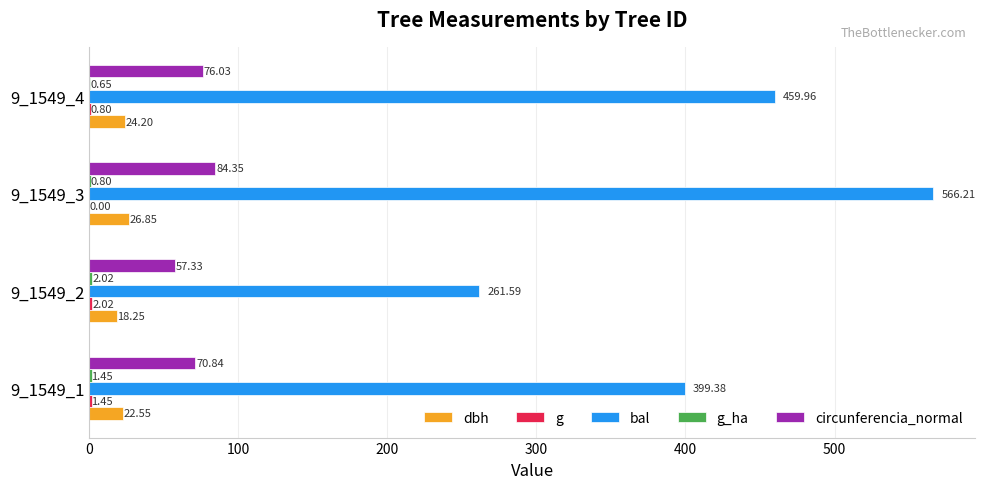

What is the total value across all series at 9_1549_2?

341.2